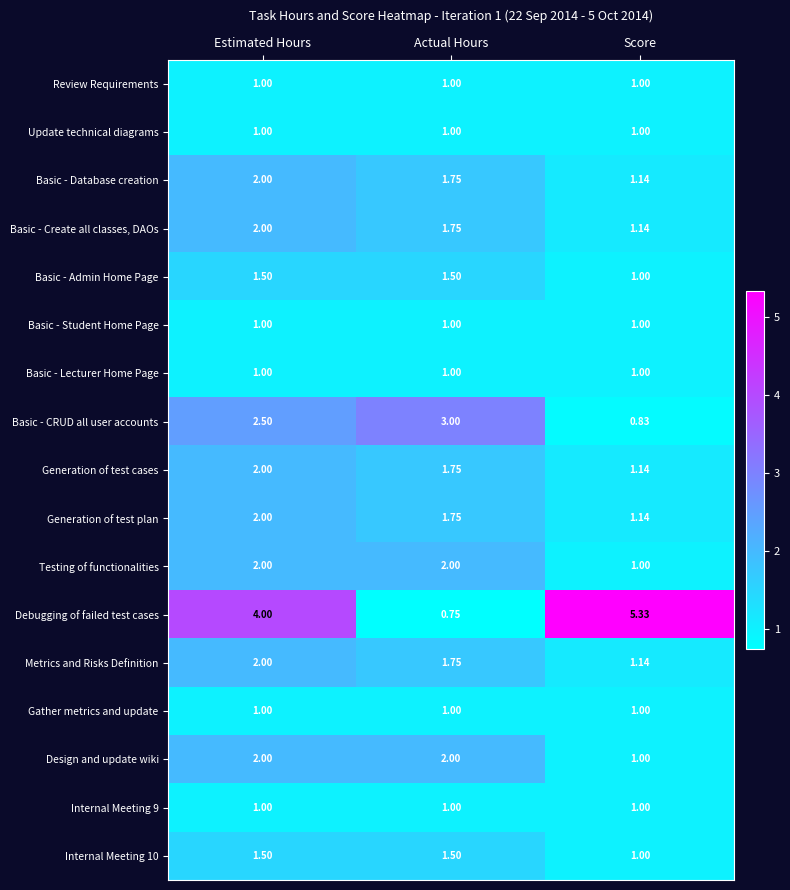

Is the value of Generation of test plan at Actual Hours greater than the value of Review Requirements at Score?

Yes